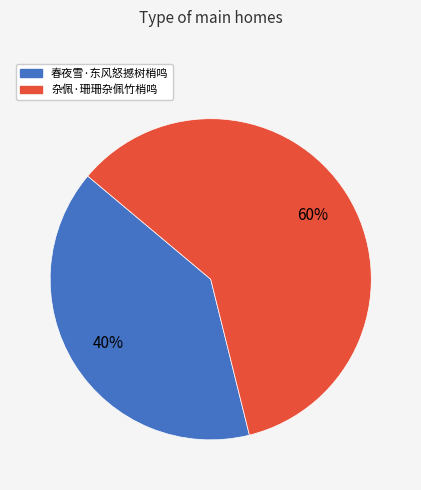

To the nearest percent, what is the combined percentage of 春夜雪·东风怒撼树梢鸣 and 杂佩·珊珊杂佩竹梢鸣?

100%